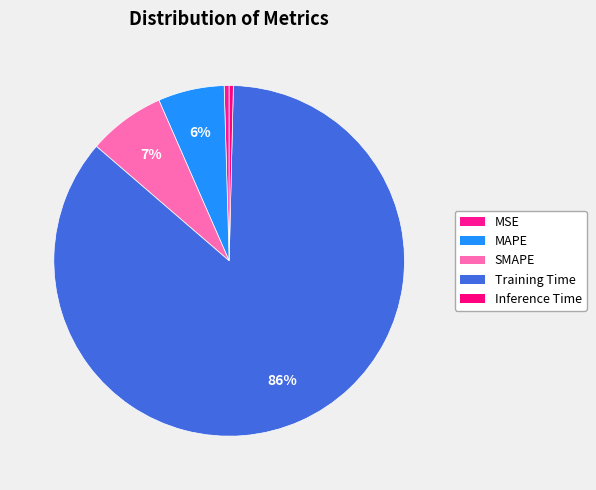

Is the sum of Training Time and MSE greater than half?

Yes